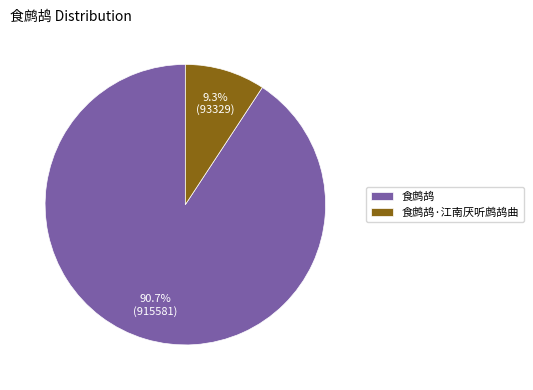

To the nearest percent, what percentage of the pie is 食鹧鸪?

91%